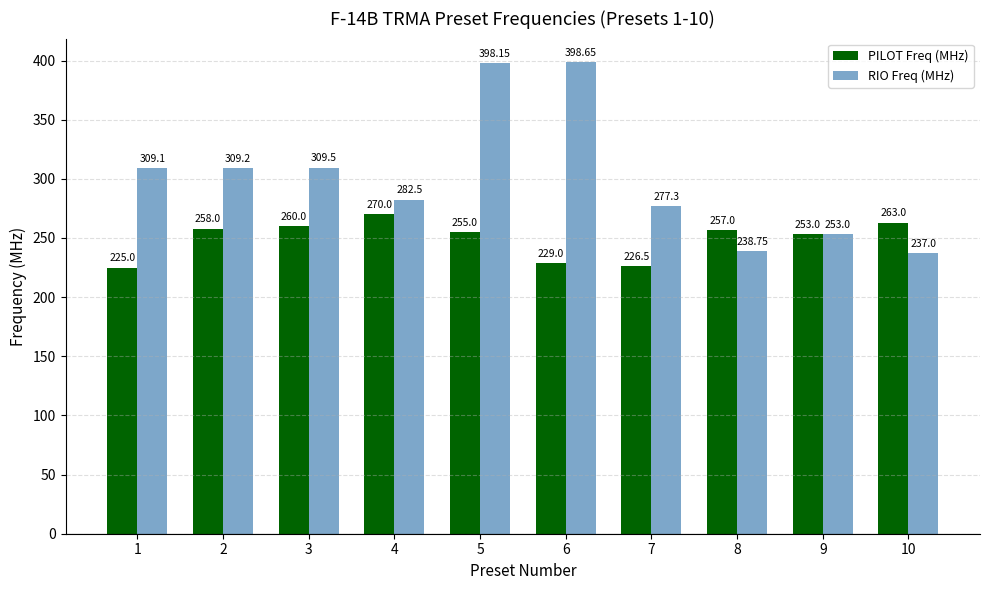

Which series has the largest total across all categories?

RIO Freq (MHz)